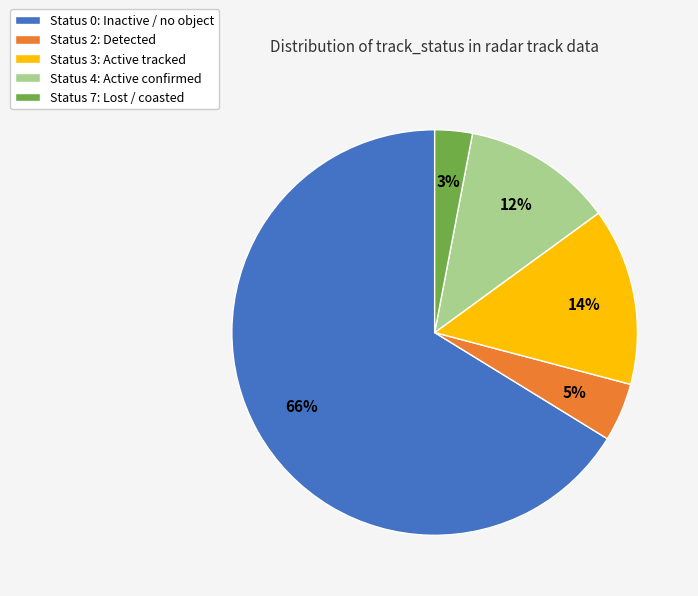

Count the number of slices in the pie.

5